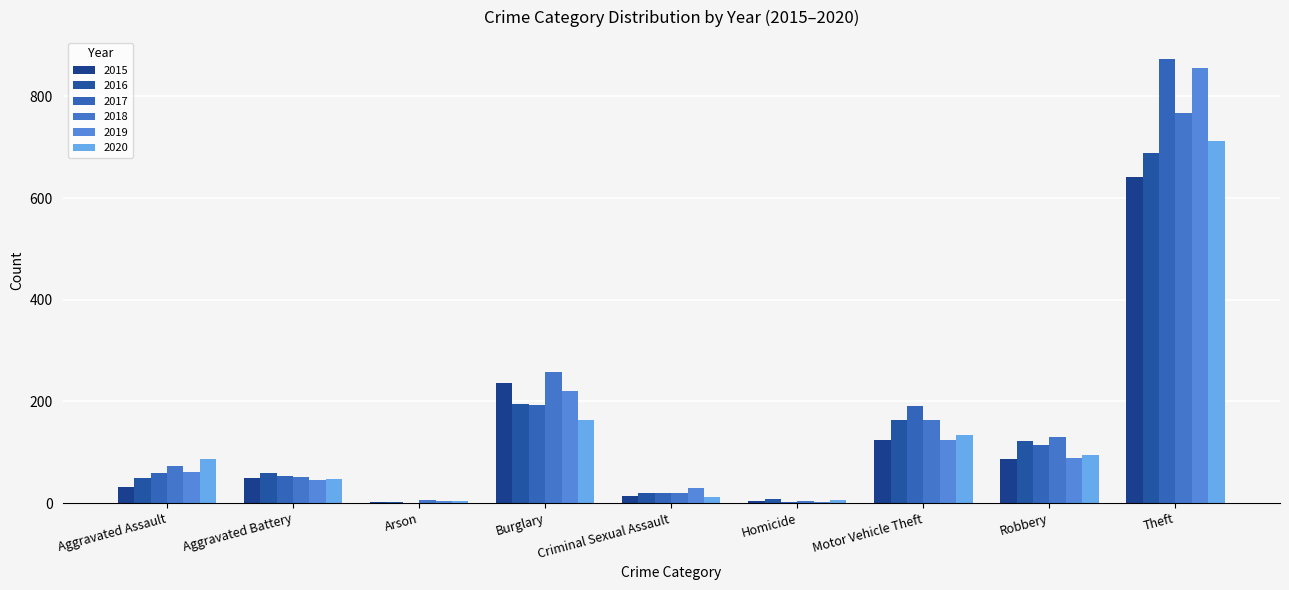

Which series has the largest range (max minus min)?

2017